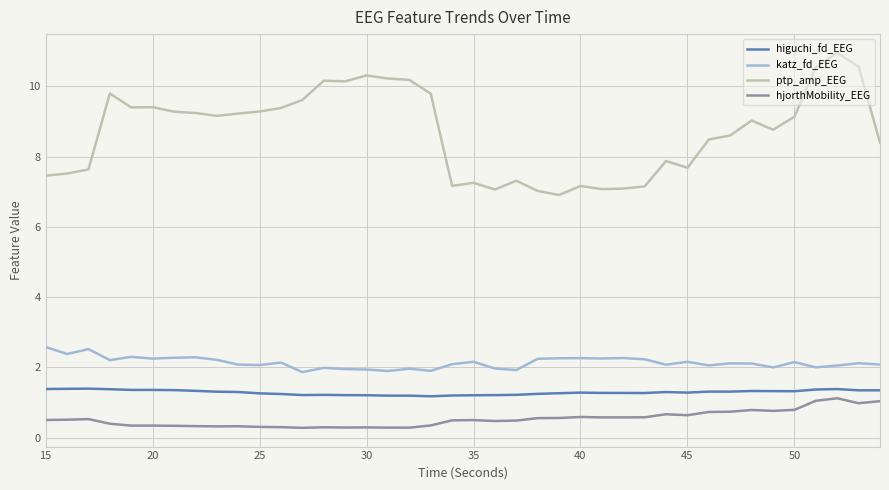

True or false: higuchi_fd_EEG and hjorthMobility_EEG cross at least once.

False